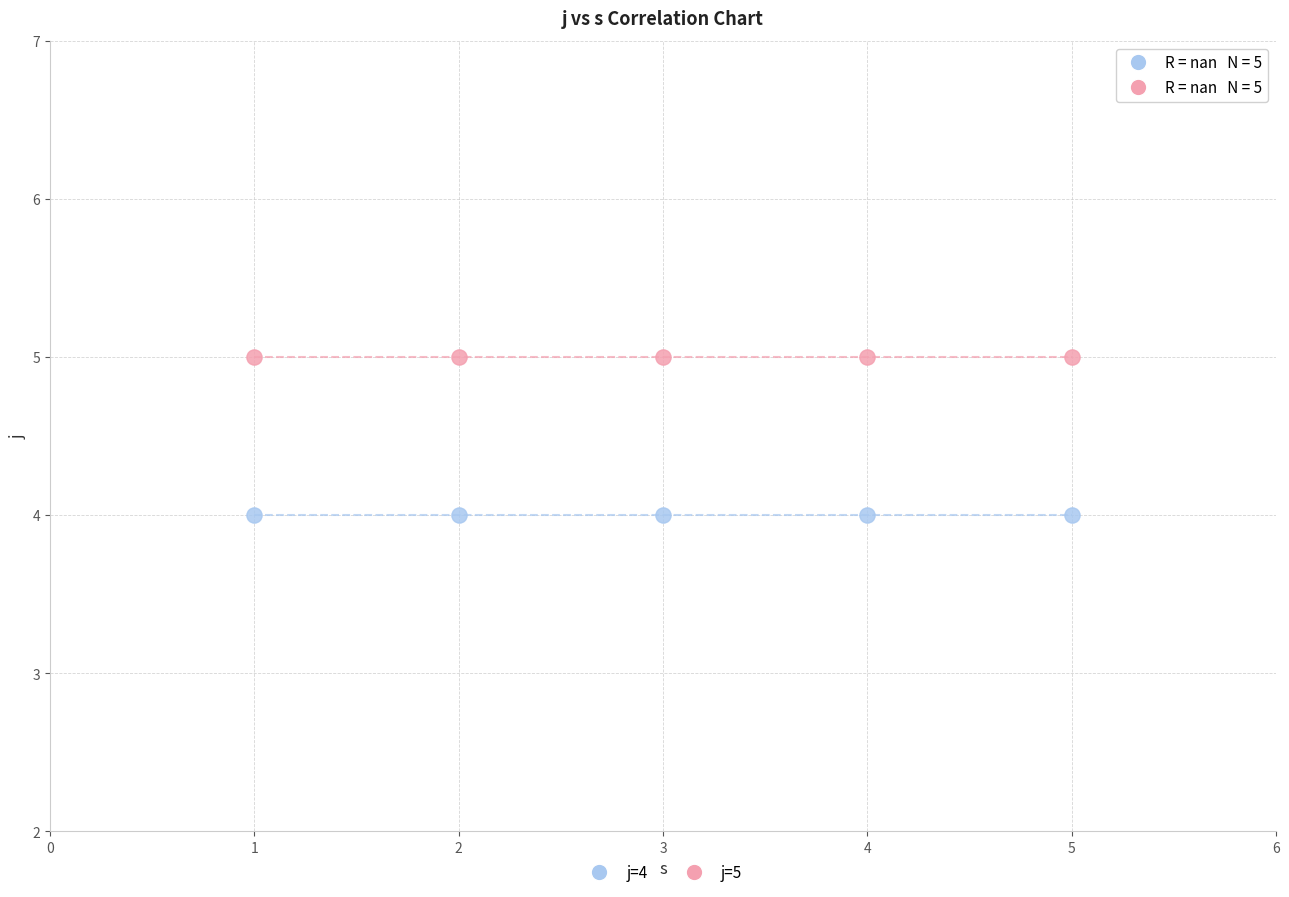

Across all data points, what is the average X value?

3